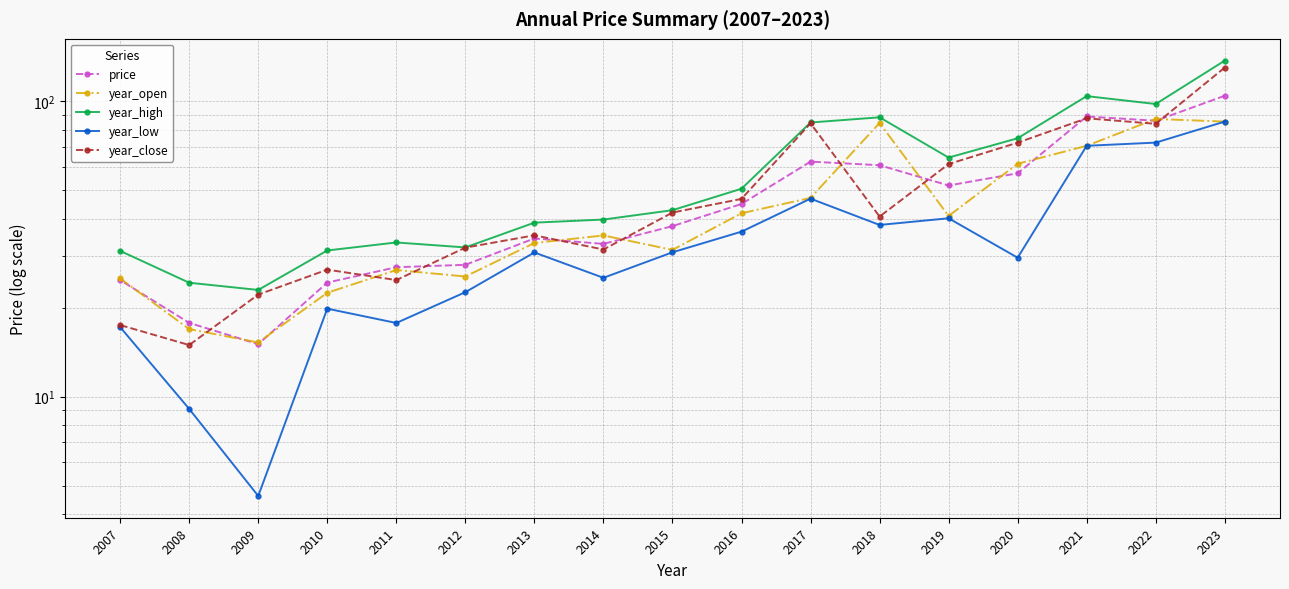

How many values in the year_high series exceed 42?

9